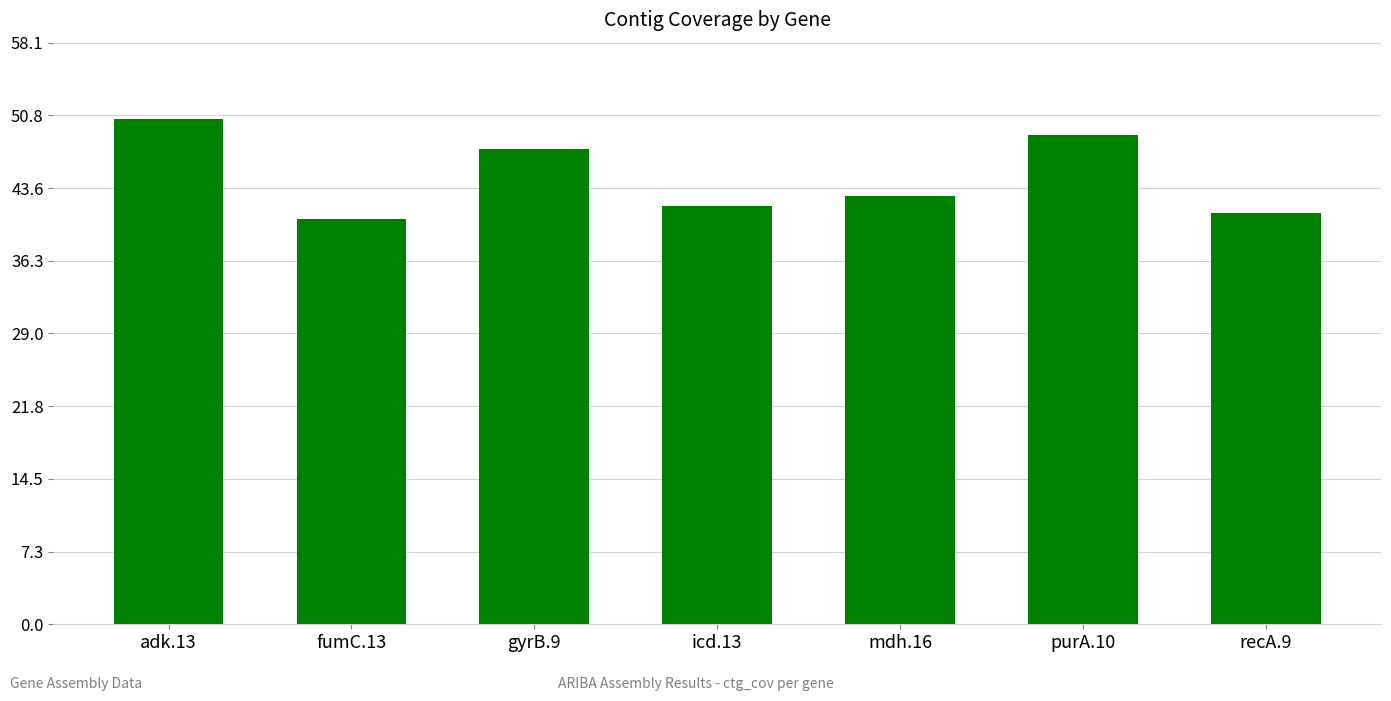

Between gyrB.9 and icd.13, which is larger?

gyrB.9